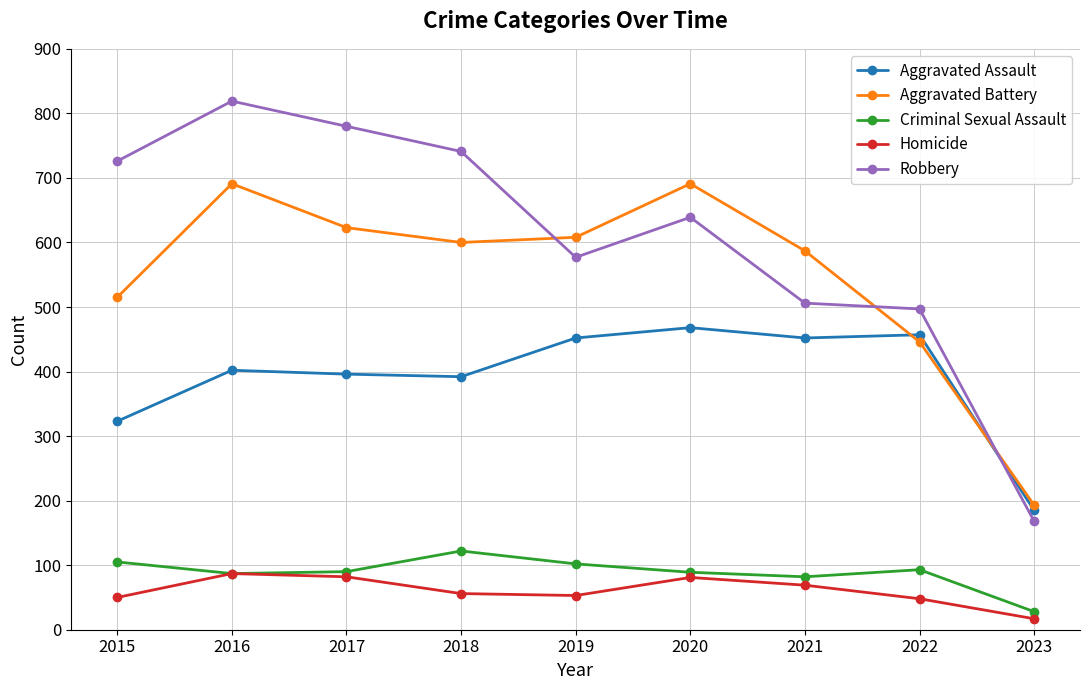

How many lines are shown in the chart?

5